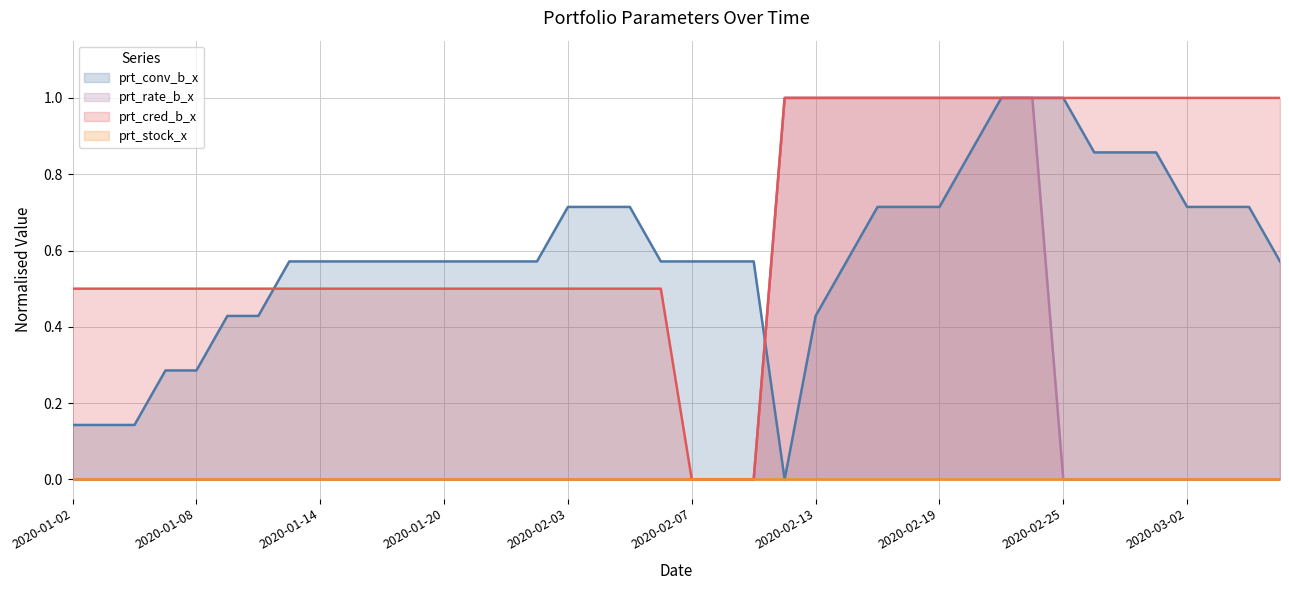

Count the prt_cred_b_x values in the range 0 to 1.

40